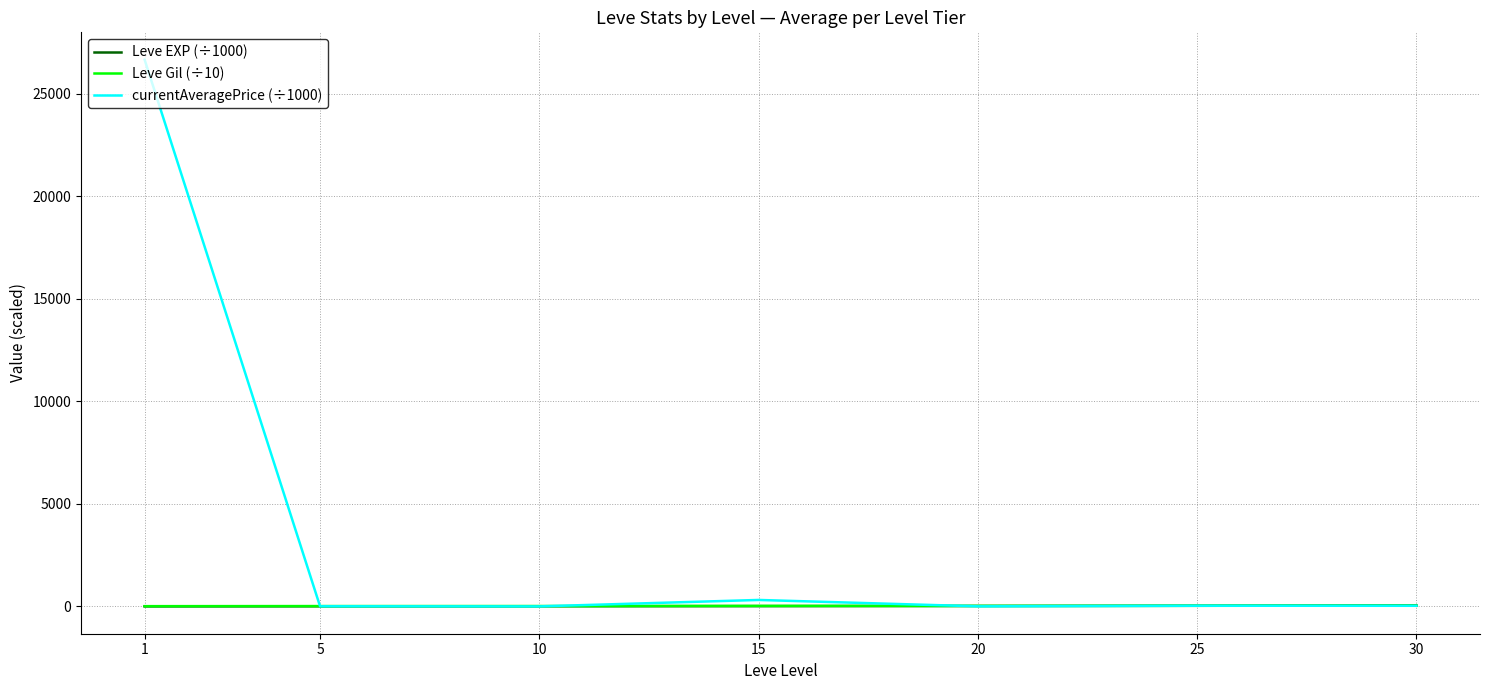

How many series are shown in this chart?

3